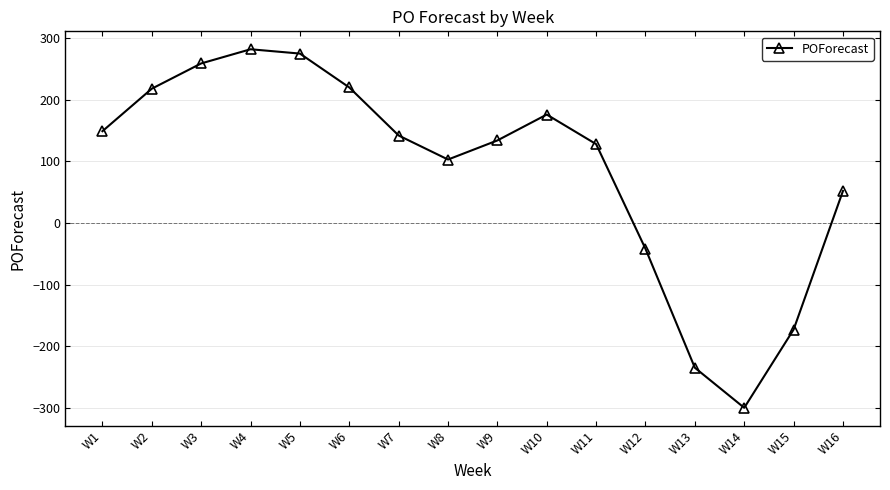

What is the difference between the maximum and minimum values?

582